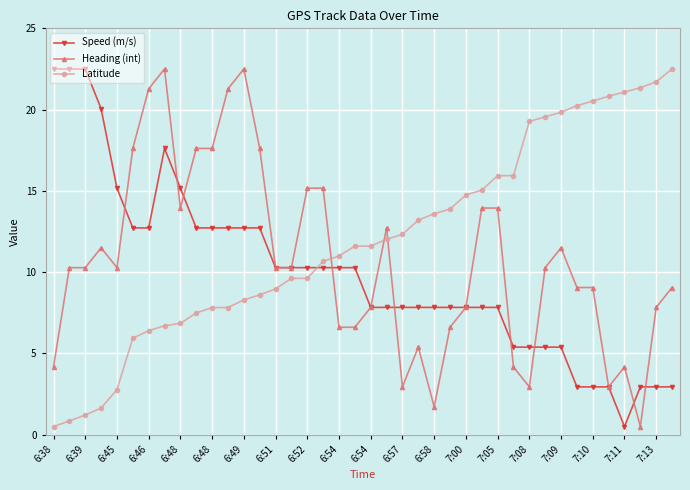

What is the highest value of the Heading (int) series?

22.5